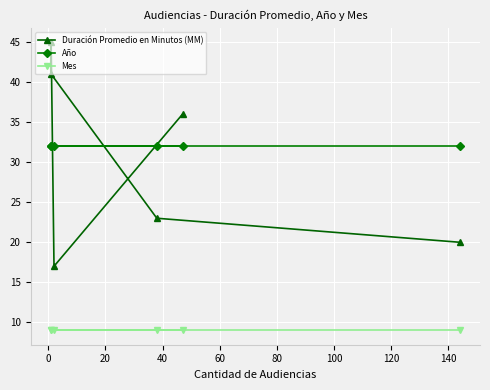

True or false: Año has more than 1 interior local peaks.

False